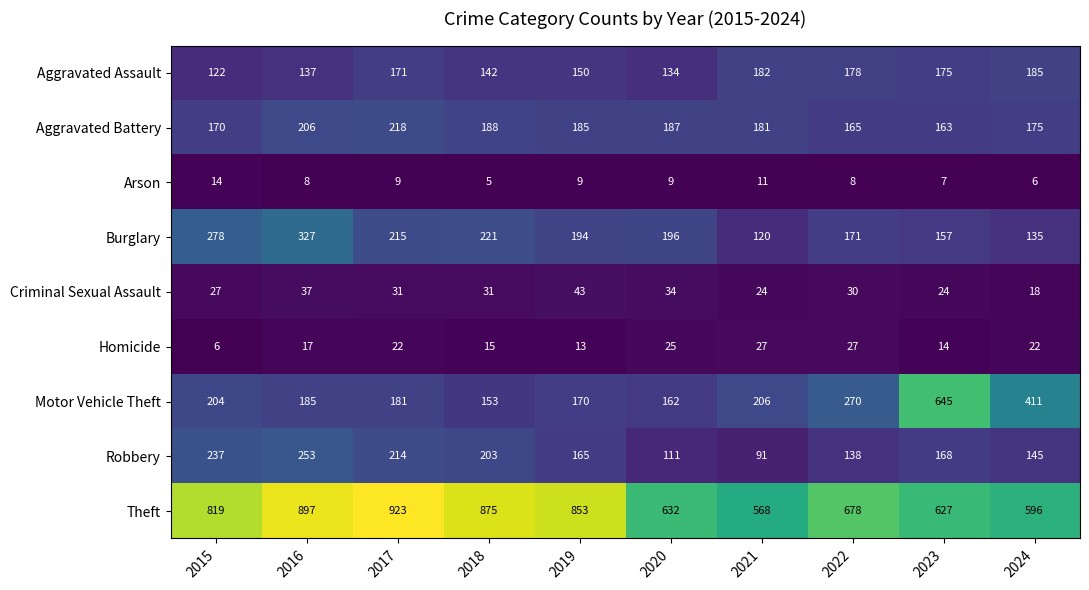

Between 2018 and 2019, which series saw the biggest shift?

Robbery